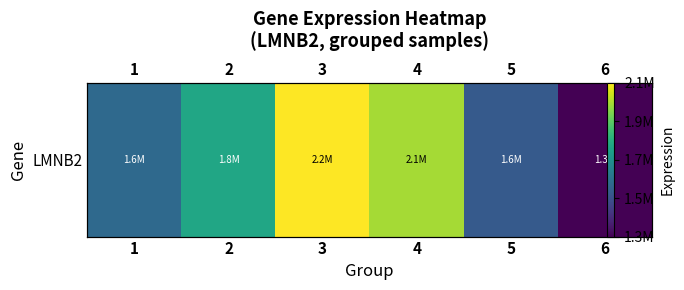

The value at 2 is 1841401.0. True or false?

True